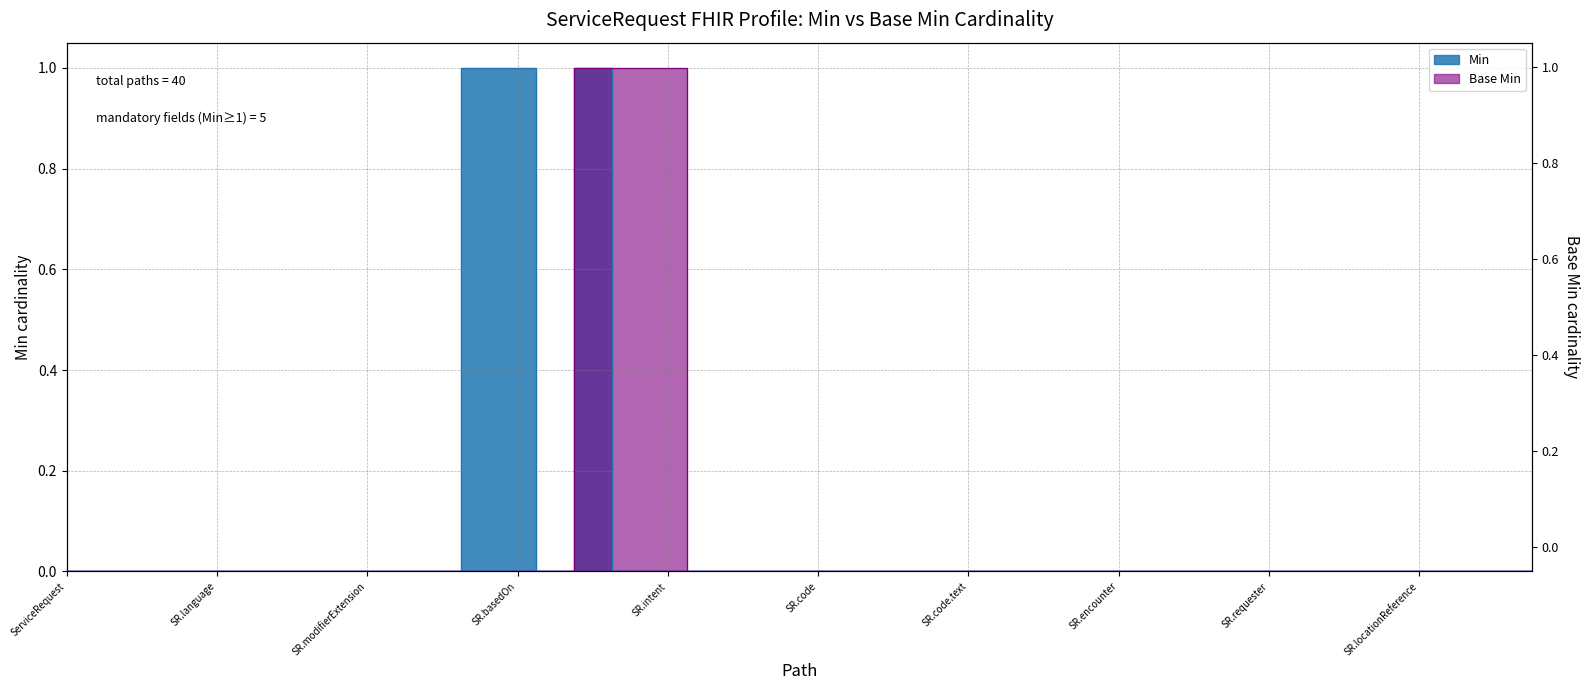

The value of Base Min at ServiceRequest.instantiatesUri is 0. True or false?

False